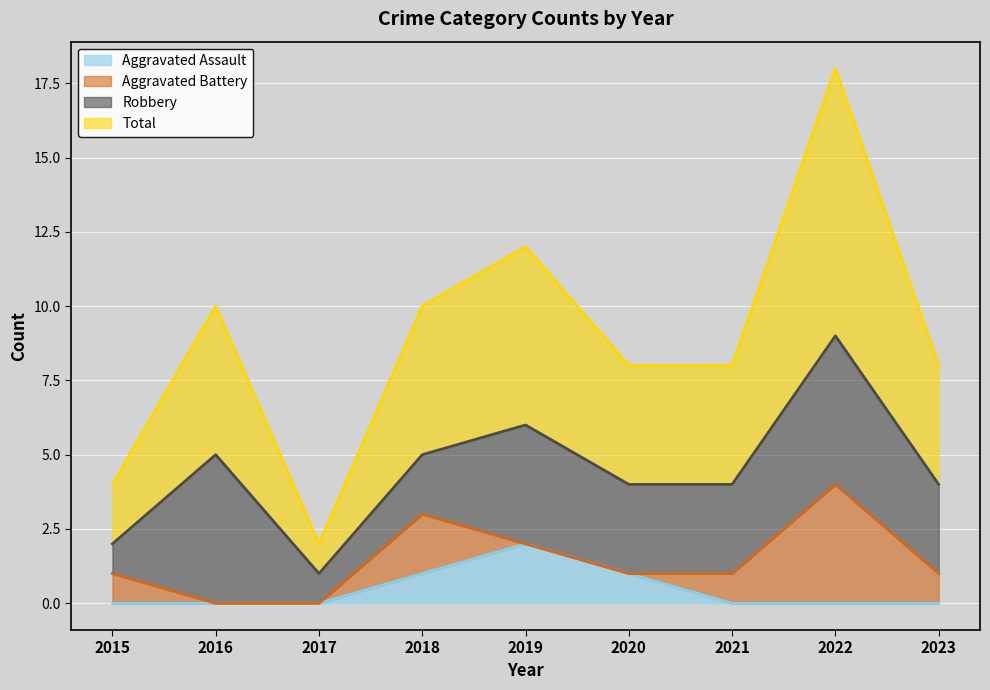

Is it true that Aggravated Assault equals 1 at 2019?

False